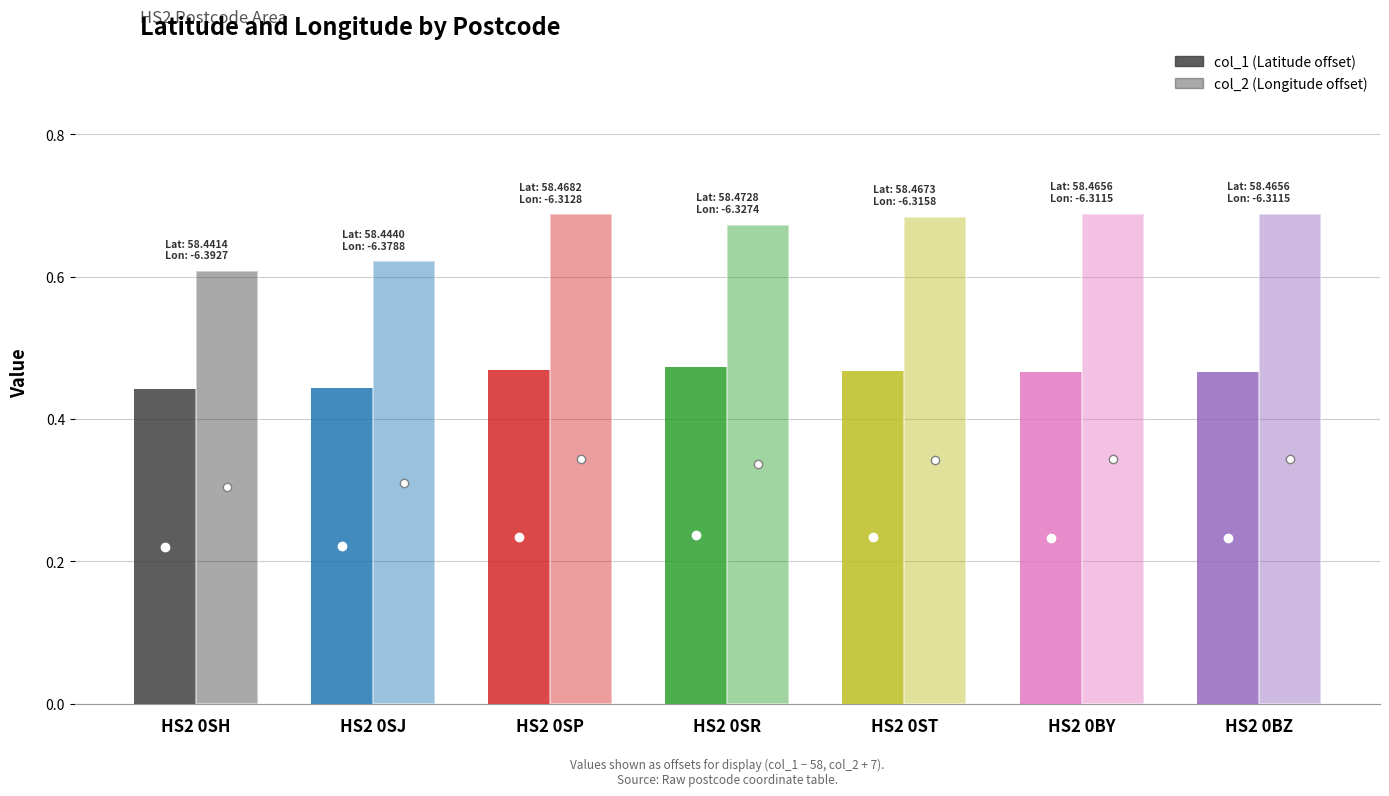

Does the chart contain any negative values?

No